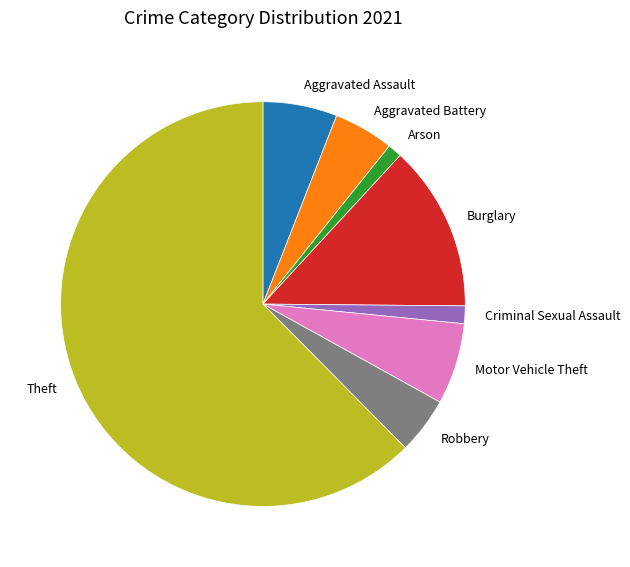

Which slice is the largest?

Theft